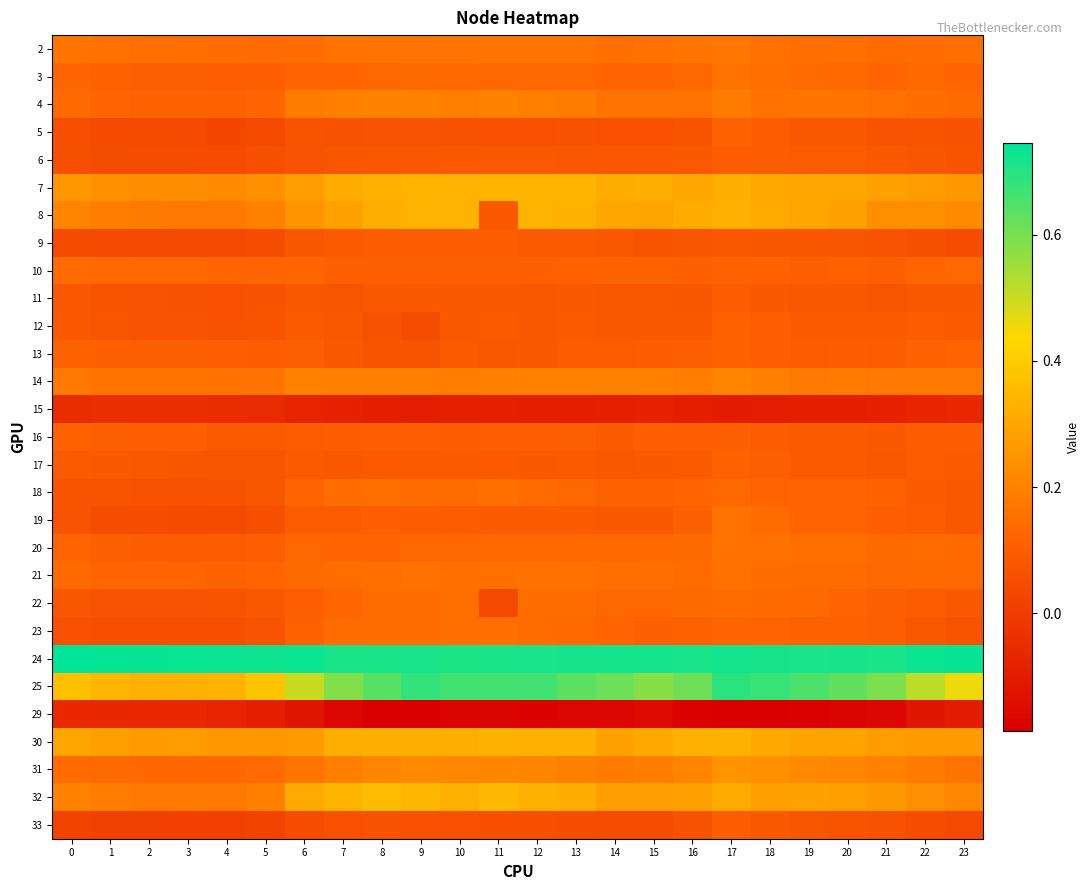

Count the number of categories in the chart.

24